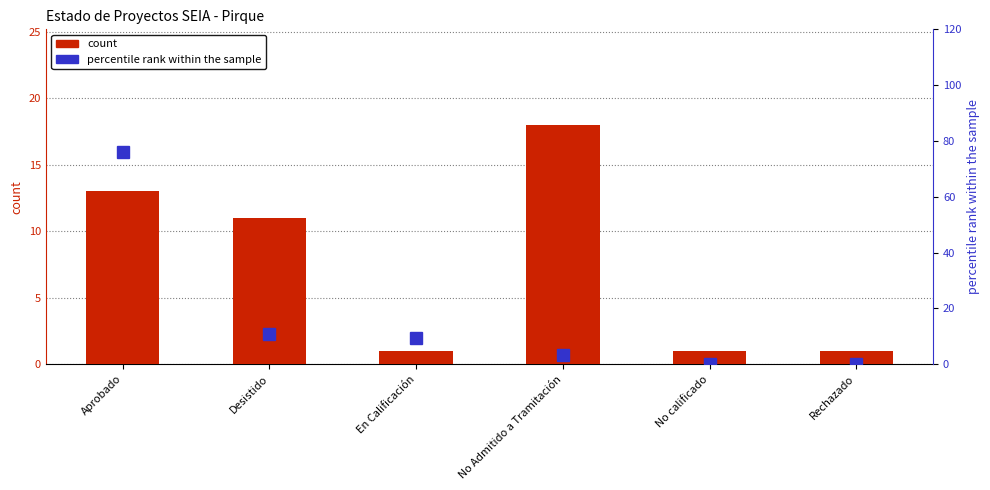

What is the label of the 4th bar from the left?

No Admitido a Tramitación